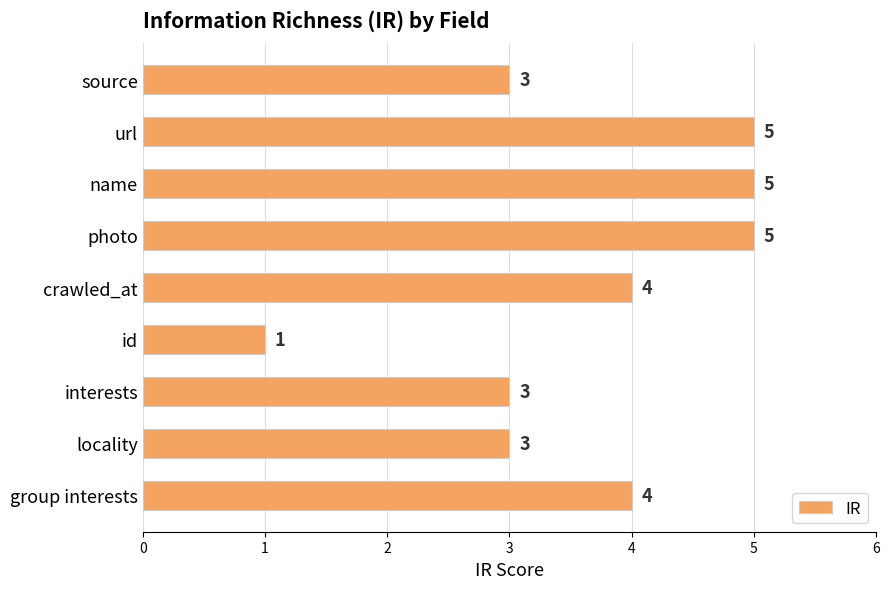

What is the label of the 2nd bar from the top?

url